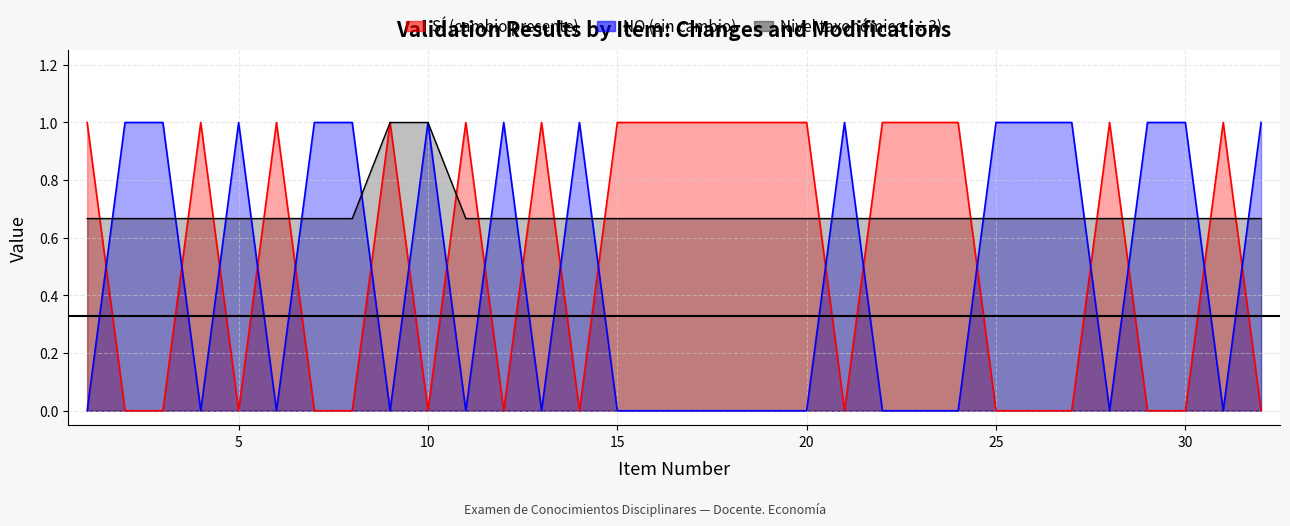

Does the chart have visible grid lines?

Yes